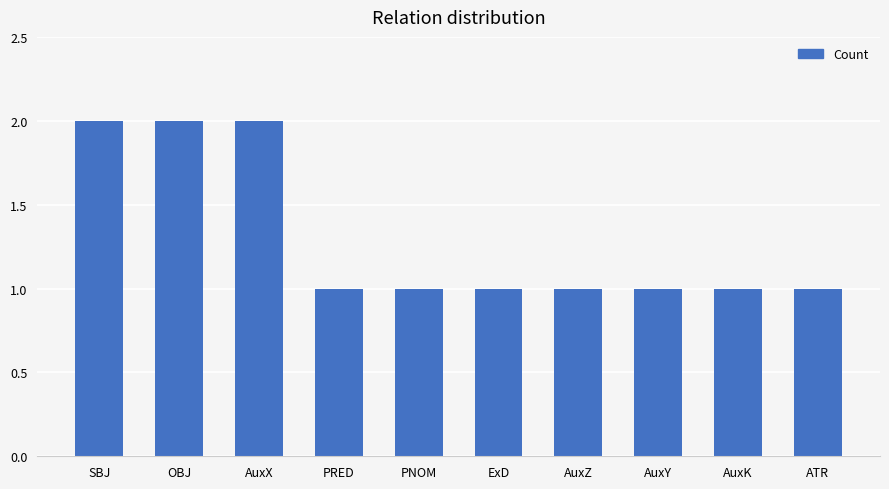

Reading left to right, extract all data points from this chart.

2	2	2	1	1	1	1	1	1	1